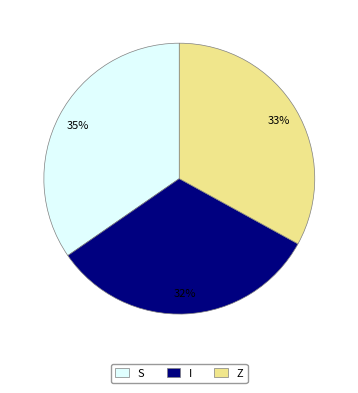

What percentage is the I slice, to the nearest percent?

32%